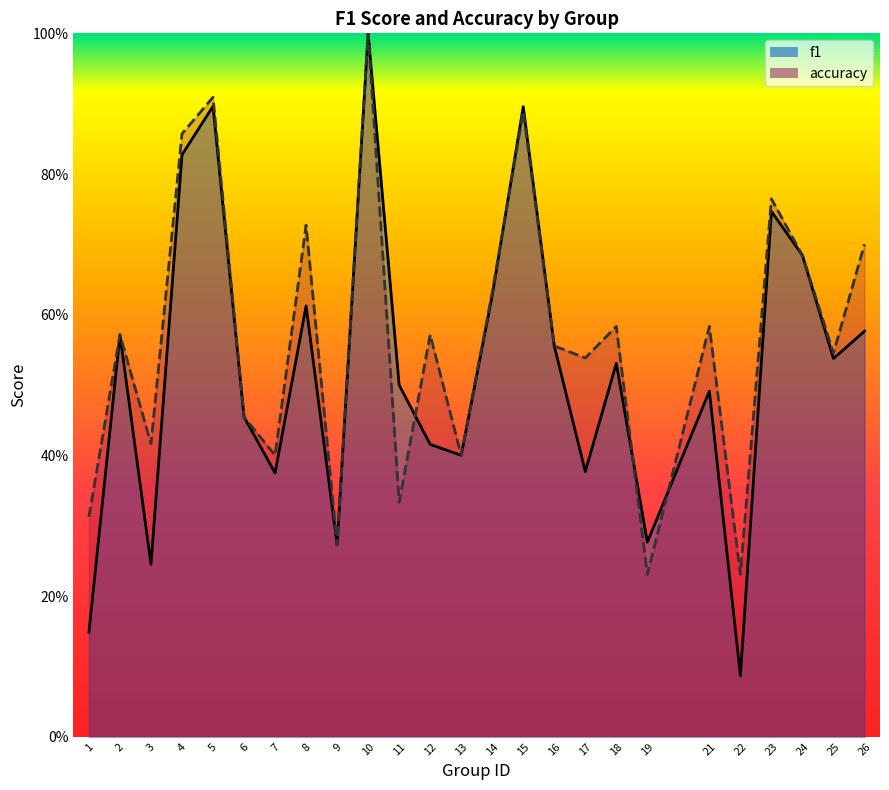

At which label does f1 reach its peak?

10